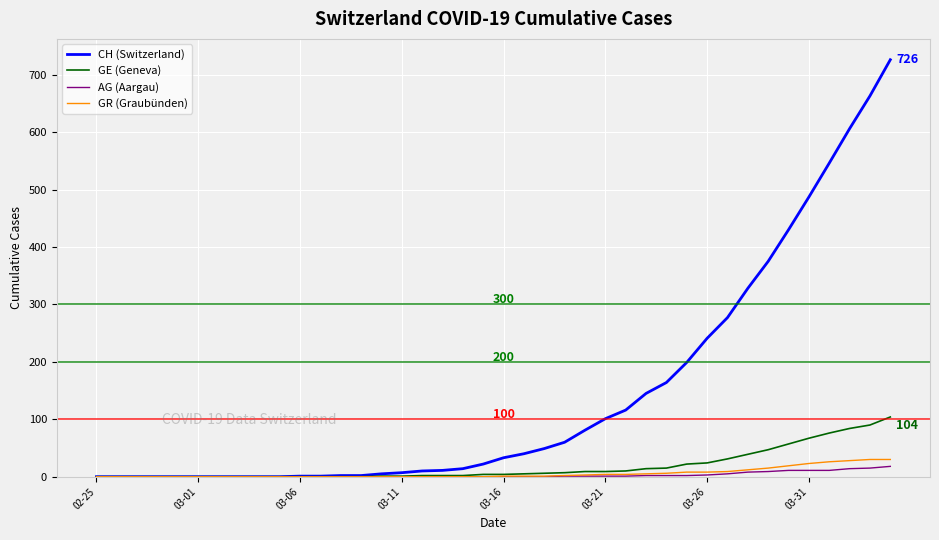

Which series has the widest spread of values?

CH (Switzerland)